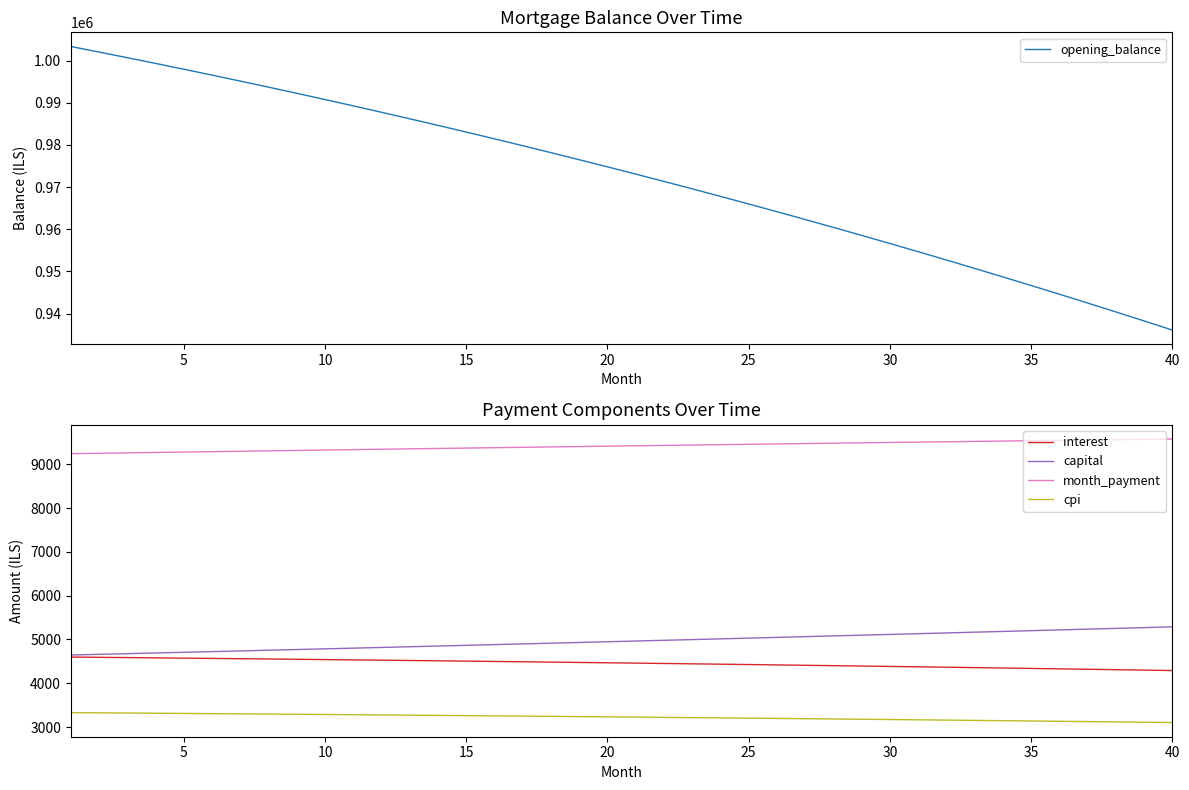

What are all the series names shown in the legend?

opening_balance, interest, capital, month_payment, cpi